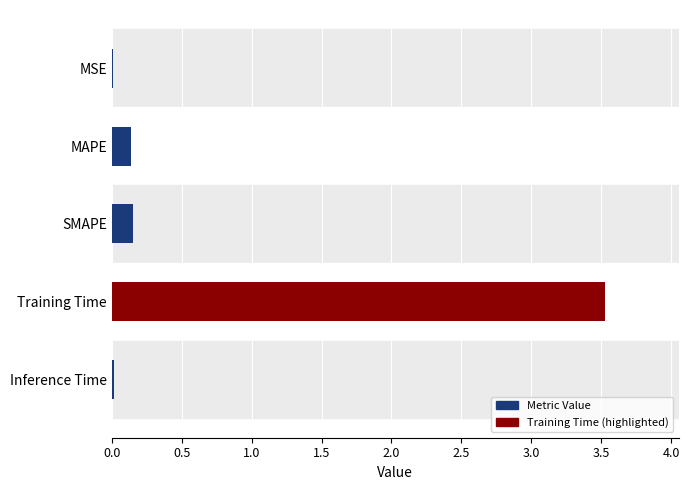

What is the greatest value displayed?

3.5